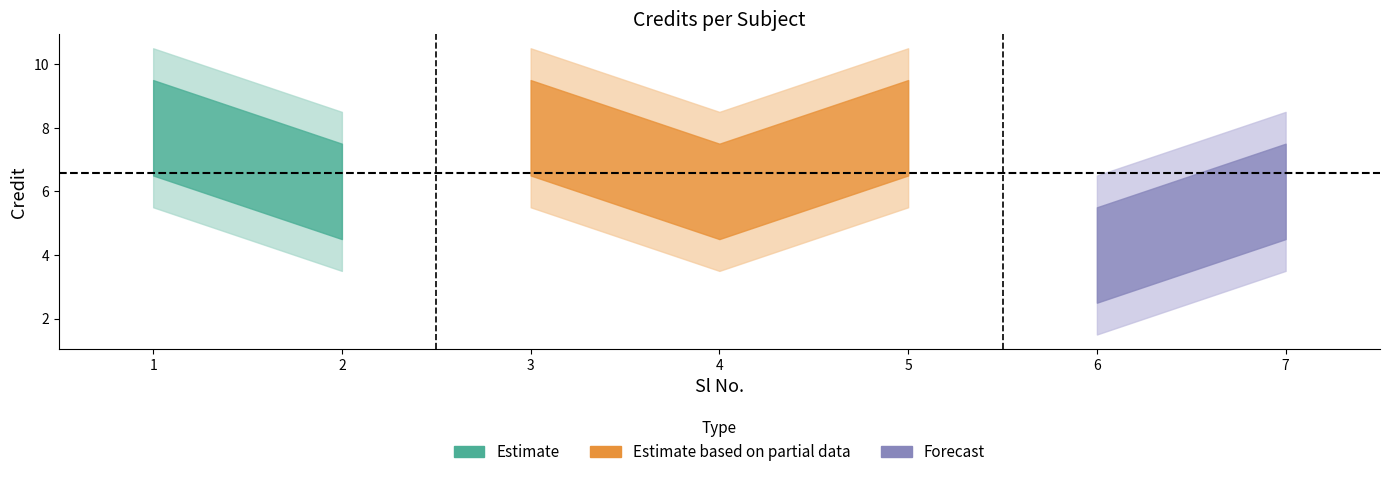

What is the sum of all values?

46